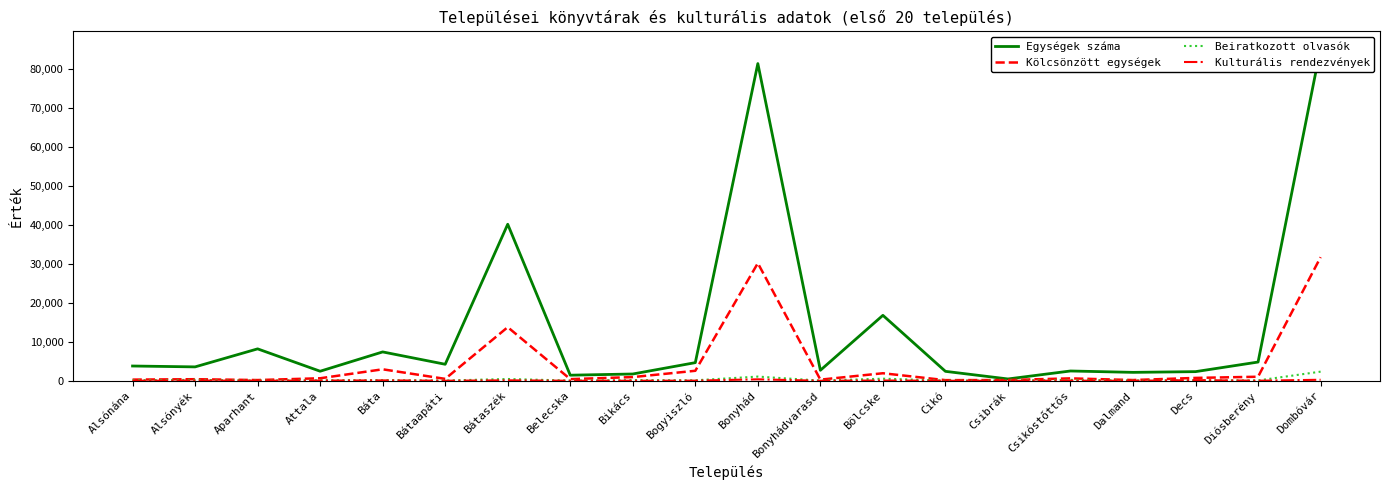

Is the value of Egységek száma at Alsónyék greater than the value of Kölcsönzött egységek at Cikó?

Yes